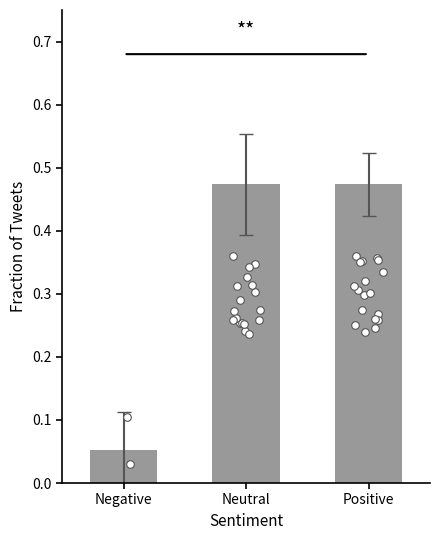

Which has a higher value, Positive or Neutral?

Positive